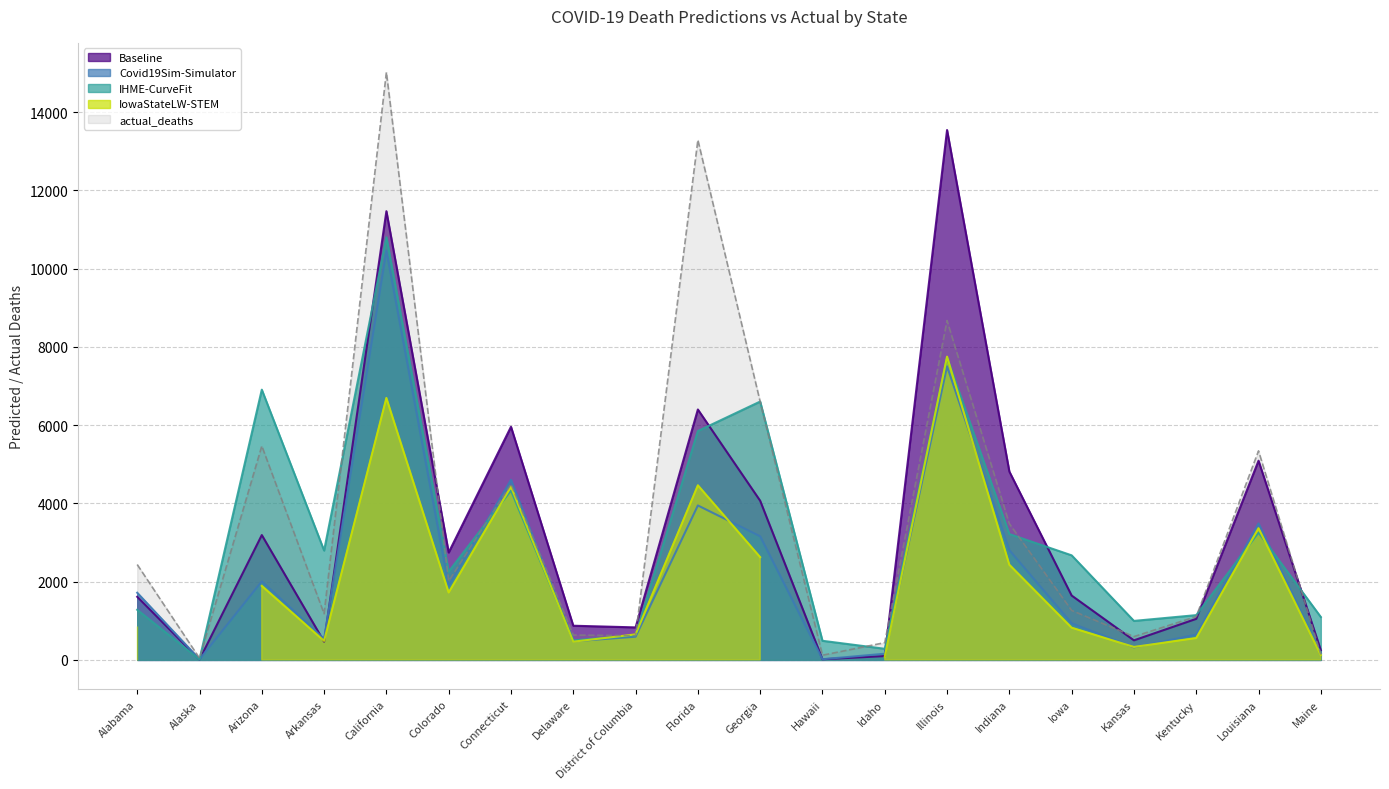

What is the label of the 20th point from the right?

Alabama